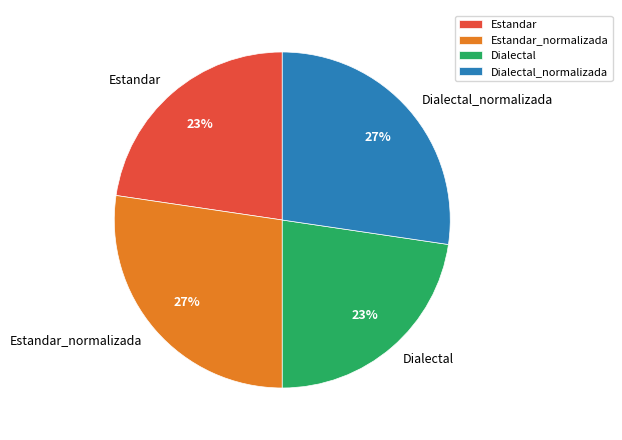

Which has a higher value, Dialectal_normalizada or Estandar?

Dialectal_normalizada